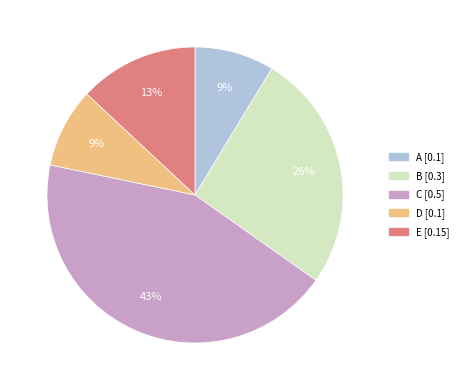

Which category has the biggest portion of the pie?

C